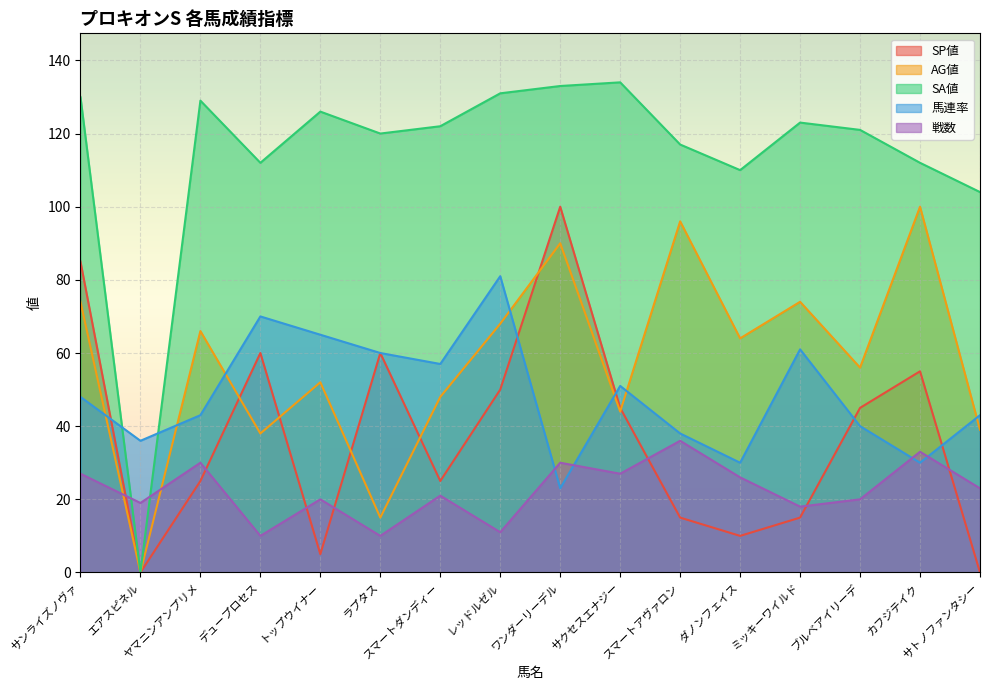

Reading left to right, extract all data points from this chart.

SP値: 85	0	25	60	5	60	25	50	100	45	15	10	15	45	55	0
AG値: 74	0	66	38	52	15	48	68	90	44	96	64	74	56	100	39
SA値: 130	0	129	112	126	120	122	131	133	134	117	110	123	121	112	104
馬連率: 48	36	43	70	65	60	57	81	23	51	38	30	61	40	30	43
戦数: 27	19	30	10	20	10	21	11	30	27	36	26	18	20	33	23